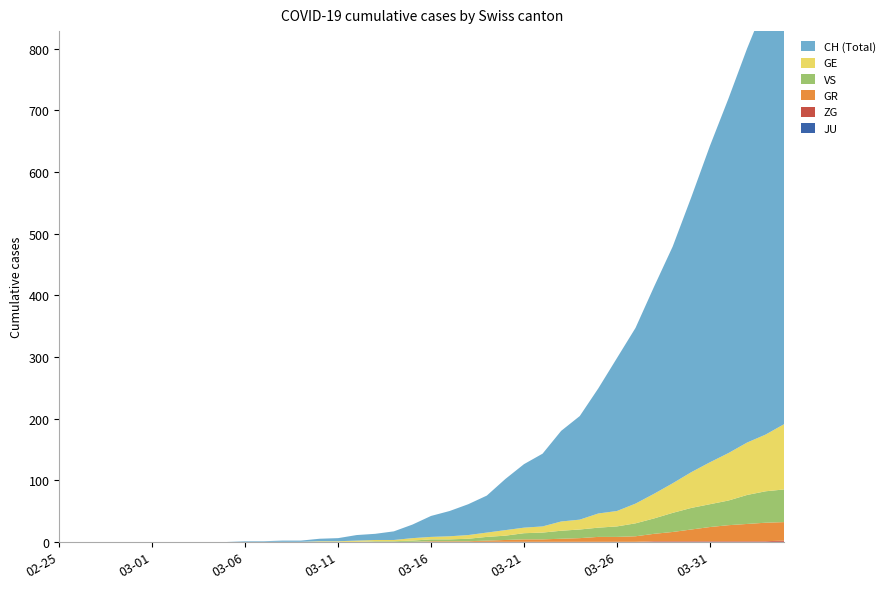

Reading left to right, what are all the values shown in this chart?

GE: 2020-02-25=0	2020-02-26=0	2020-02-27=0	2020-02-28=0	2020-02-29=0	2020-03-01=0	2020-03-02=0	2020-03-03=0	2020-03-04=0	2020-03-05=0	2020-03-06=0	2020-03-07=0	2020-03-08=0	2020-03-09=0	2020-03-10=1	2020-03-11=1	2020-03-12=2	2020-03-13=2	2020-03-14=2	2020-03-15=4	2020-03-16=4	2020-03-17=5	2020-03-18=6	2020-03-19=7	2020-03-20=9	2020-03-21=9	2020-03-22=10	2020-03-23=15	2020-03-24=16	2020-03-25=23	2020-03-26=25	2020-03-27=32	2020-03-28=40	2020-03-29=48	2020-03-30=58	2020-03-31=68	2020-04-01=77	2020-04-02=85	2020-04-03=92	2020-04-04=106
GR: 2020-02-25=0	2020-02-26=0	2020-02-27=0	2020-02-28=0	2020-02-29=0	2020-03-01=0	2020-03-02=0	2020-03-03=0	2020-03-04=0	2020-03-05=0	2020-03-06=0	2020-03-07=0	2020-03-08=0	2020-03-09=0	2020-03-10=0	2020-03-11=0	2020-03-12=0	2020-03-13=0	2020-03-14=0	2020-03-15=0	2020-03-16=1	2020-03-17=1	2020-03-18=1	2020-03-19=2	2020-03-20=3	2020-03-21=4	2020-03-22=4	2020-03-23=5	2020-03-24=6	2020-03-25=8	2020-03-26=8	2020-03-27=9	2020-03-28=12	2020-03-29=15	2020-03-30=19	2020-03-31=23	2020-04-01=26	2020-04-02=28	2020-04-03=30	2020-04-04=30
VS: 2020-02-25=0	2020-02-26=0	2020-02-27=0	2020-02-28=0	2020-02-29=0	2020-03-01=0	2020-03-02=0	2020-03-03=0	2020-03-04=0	2020-03-05=0	2020-03-06=0	2020-03-07=0	2020-03-08=0	2020-03-09=0	2020-03-10=0	2020-03-11=0	2020-03-12=0	2020-03-13=1	2020-03-14=1	2020-03-15=2	2020-03-16=3	2020-03-17=3	2020-03-18=4	2020-03-19=6	2020-03-20=7	2020-03-21=10	2020-03-22=11	2020-03-23=13	2020-03-24=14	2020-03-25=15	2020-03-26=17	2020-03-27=21	2020-03-28=25	2020-03-29=31	2020-03-30=35	2020-03-31=37	2020-04-01=40	2020-04-02=47	2020-04-03=51	2020-04-04=53
JU: 2020-02-25=0	2020-02-26=0	2020-02-27=0	2020-02-28=0	2020-02-29=0	2020-03-01=0	2020-03-02=0	2020-03-03=0	2020-03-04=0	2020-03-05=0	2020-03-06=0	2020-03-07=0	2020-03-08=0	2020-03-09=0	2020-03-10=0	2020-03-11=0	2020-03-12=0	2020-03-13=0	2020-03-14=0	2020-03-15=0	2020-03-16=0	2020-03-17=0	2020-03-18=0	2020-03-19=0	2020-03-20=0	2020-03-21=0	2020-03-22=0	2020-03-23=0	2020-03-24=0	2020-03-25=0	2020-03-26=0	2020-03-27=0	2020-03-28=0	2020-03-29=0	2020-03-30=0	2020-03-31=0	2020-04-01=0	2020-04-02=0	2020-04-03=0	2020-04-04=0
ZG: 2020-02-25=0	2020-02-26=0	2020-02-27=0	2020-02-28=0	2020-02-29=0	2020-03-01=0	2020-03-02=0	2020-03-03=0	2020-03-04=0	2020-03-05=0	2020-03-06=0	2020-03-07=0	2020-03-08=0	2020-03-09=0	2020-03-10=0	2020-03-11=0	2020-03-12=0	2020-03-13=0	2020-03-14=0	2020-03-15=0	2020-03-16=0	2020-03-17=0	2020-03-18=0	2020-03-19=0	2020-03-20=0	2020-03-21=0	2020-03-22=0	2020-03-23=0	2020-03-24=0	2020-03-25=0	2020-03-26=0	2020-03-27=0	2020-03-28=1	2020-03-29=1	2020-03-30=1	2020-03-31=1	2020-04-01=1	2020-04-02=1	2020-04-03=1	2020-04-04=2
CH: 2020-02-25=0	2020-02-26=0	2020-02-27=0	2020-02-28=0	2020-02-29=0	2020-03-01=0	2020-03-02=0	2020-03-03=0	2020-03-04=0	2020-03-05=0	2020-03-06=1	2020-03-07=1	2020-03-08=2	2020-03-09=2	2020-03-10=4	2020-03-11=5	2020-03-12=9	2020-03-13=10	2020-03-14=14	2020-03-15=22	2020-03-16=34	2020-03-17=41	2020-03-18=50	2020-03-19=60	2020-03-20=83	2020-03-21=103	2020-03-22=118	2020-03-23=147	2020-03-24=168	2020-03-25=203	2020-03-26=248	2020-03-27=285	2020-03-28=336	2020-03-29=384	2020-03-30=446	2020-03-31=513	2020-04-01=575	2020-04-02=639	2020-04-03=700	2020-04-04=767